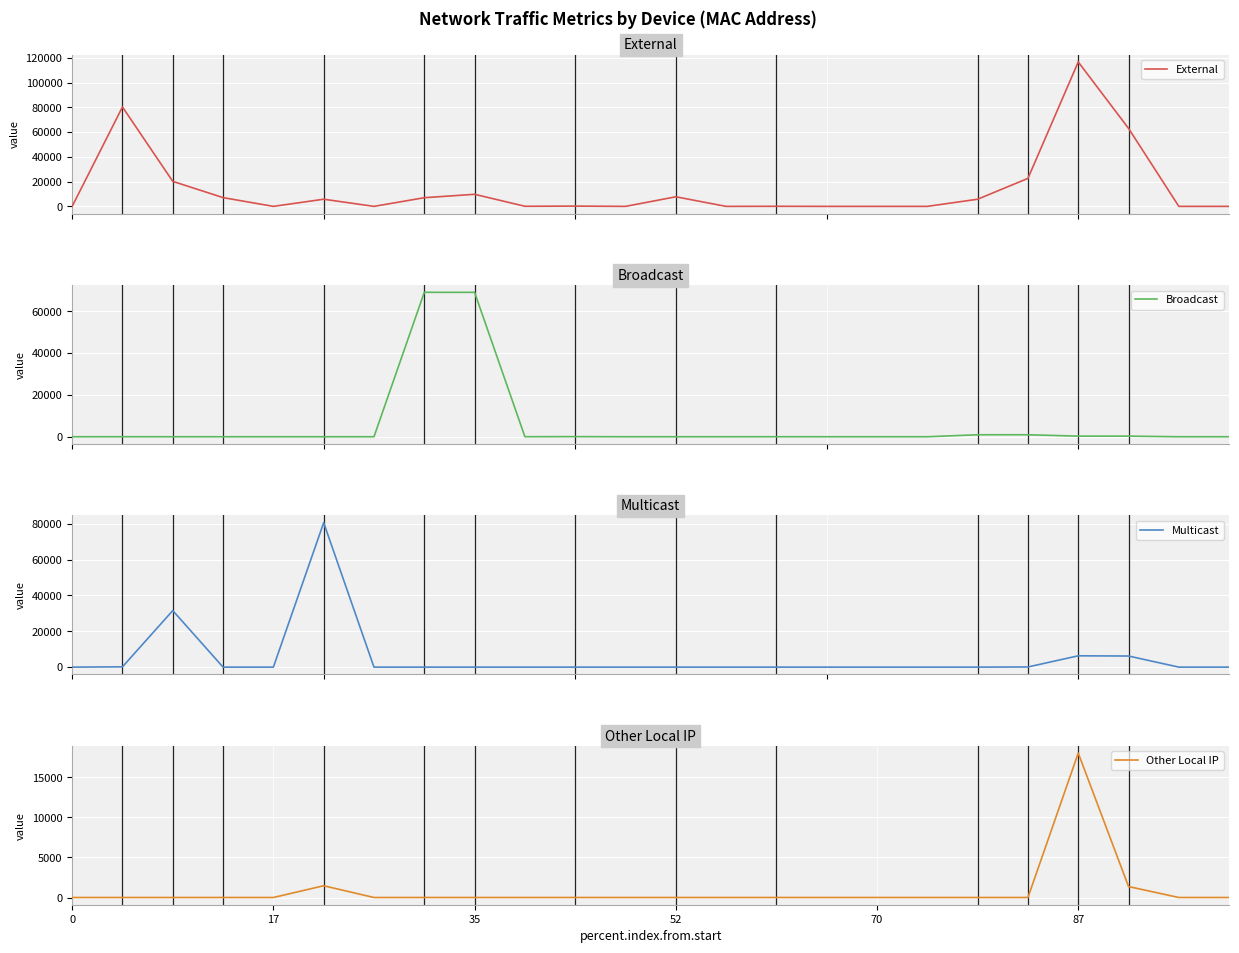

How many intersections are there between Multicast and Other Local IP?

2